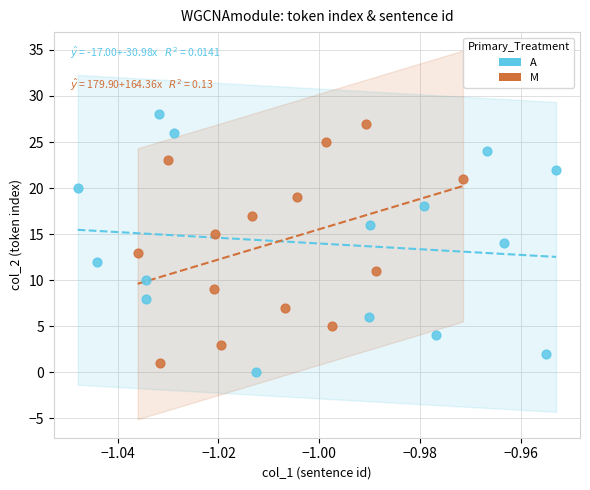

Which series has the widest spread of Y values?

A